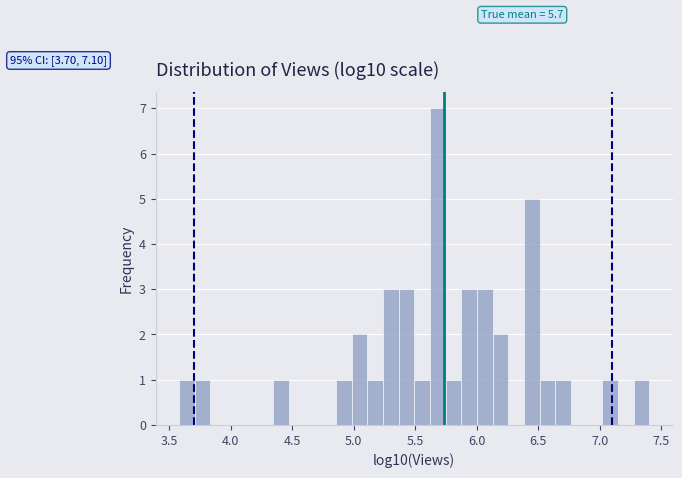

Around what value on the x-axis is the tallest bar? Give the approximate position of its centre, as read against the axis.

5.70